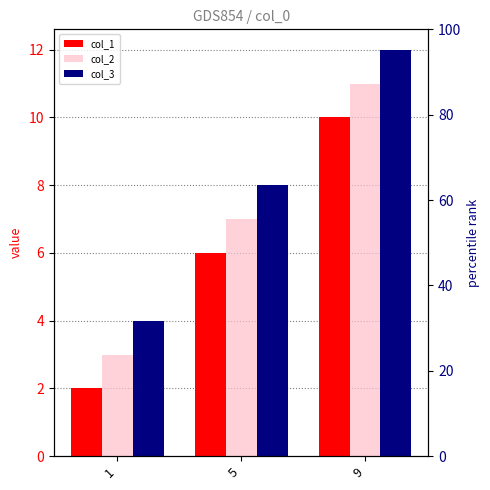

Which series has the largest total across all categories?

col_3